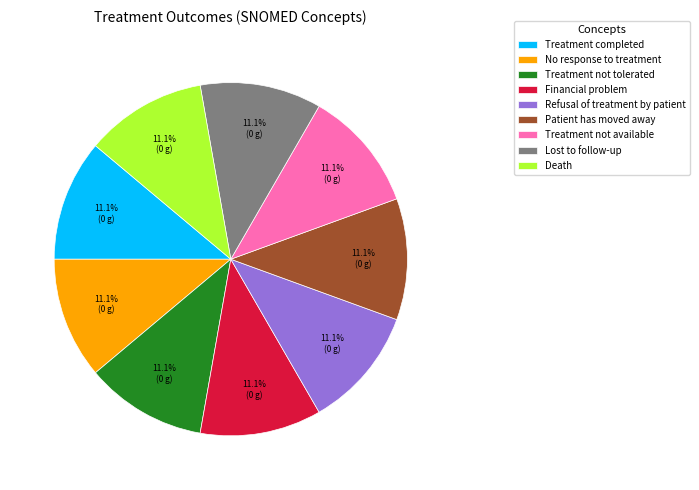

Is Death the majority of the pie?

No